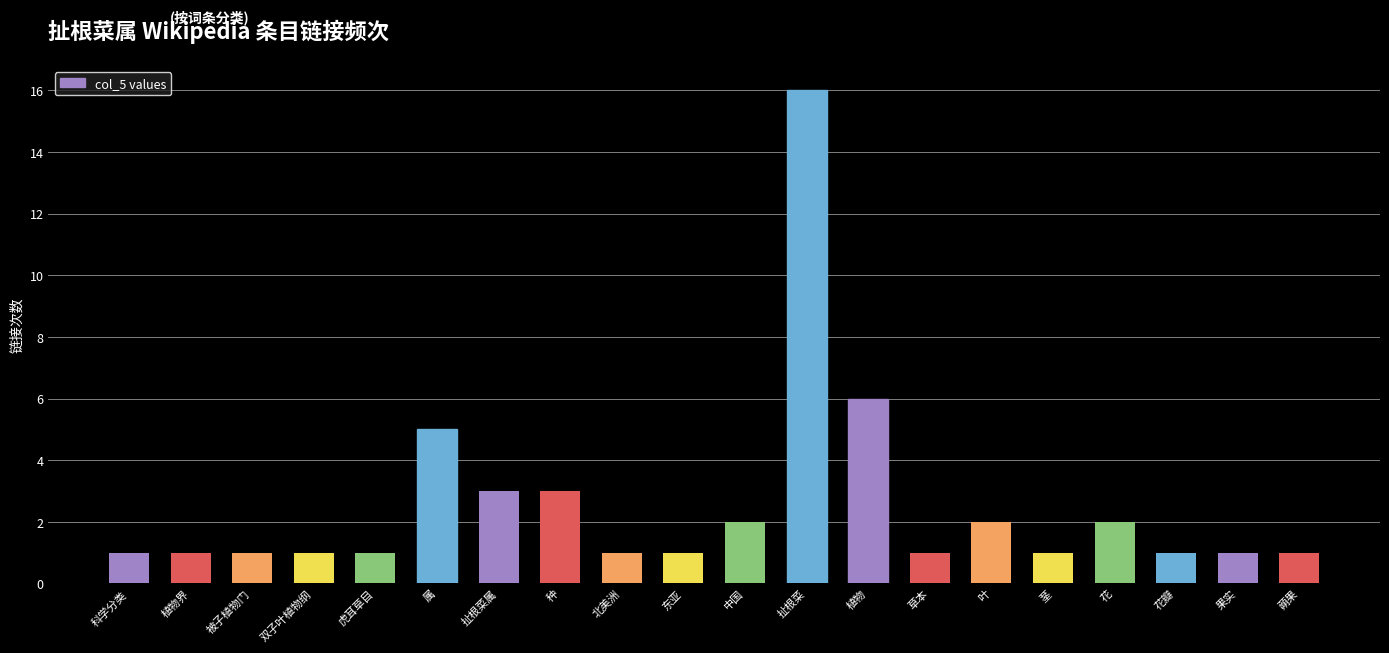

What is the ratio of the value at 东亚 to the value at 叶?

0.5